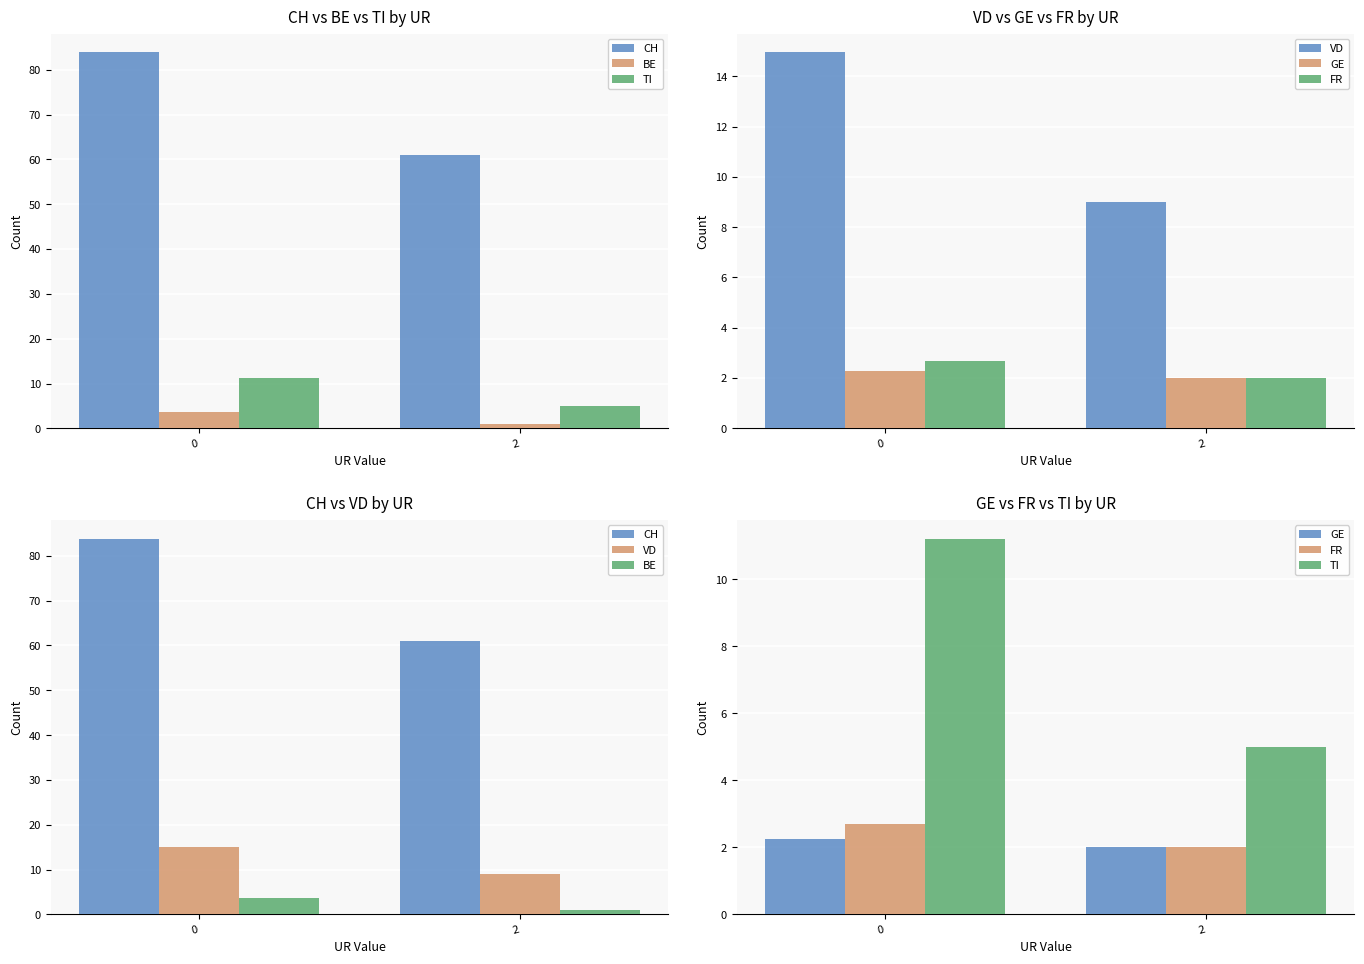

Which label corresponds to the smallest value in the chart?

2